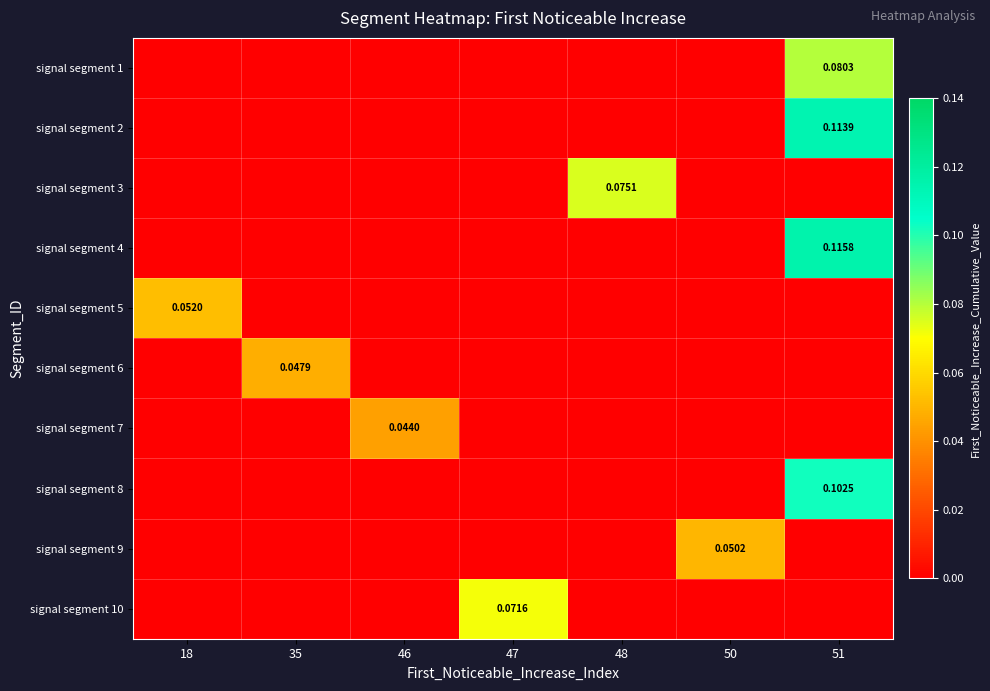

What is the sum of all signal segment 9 values?

0.1